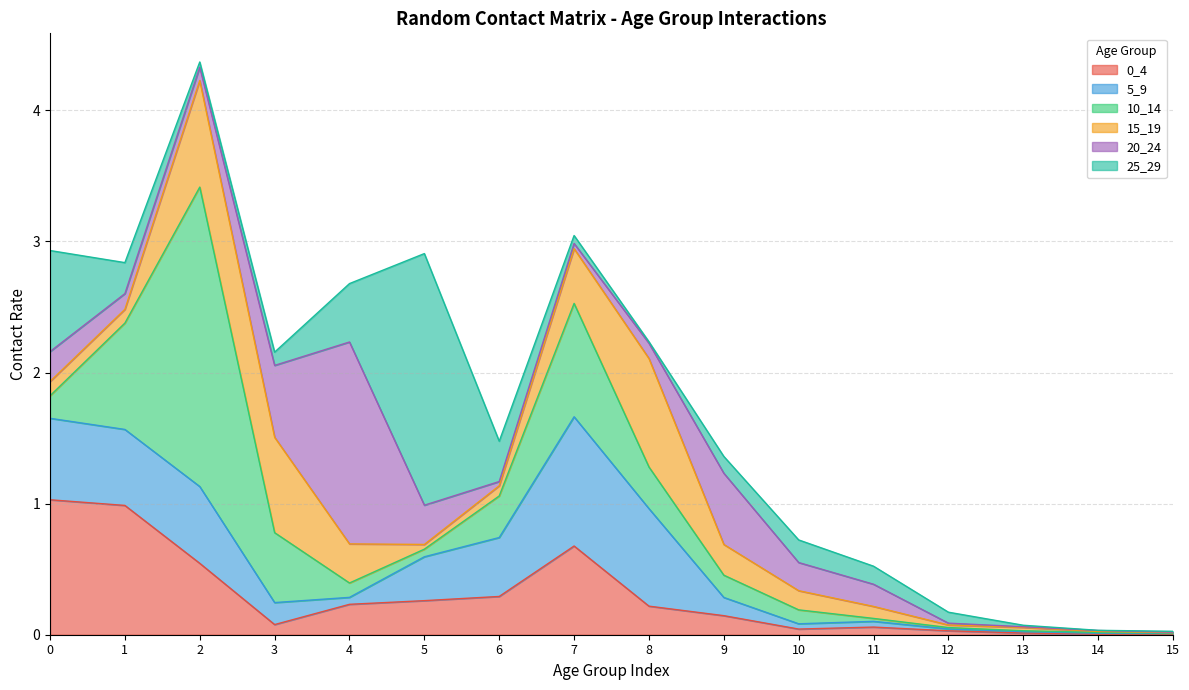

In 15_19, how many points are lower than both neighbors (excluding endpoints)?

3